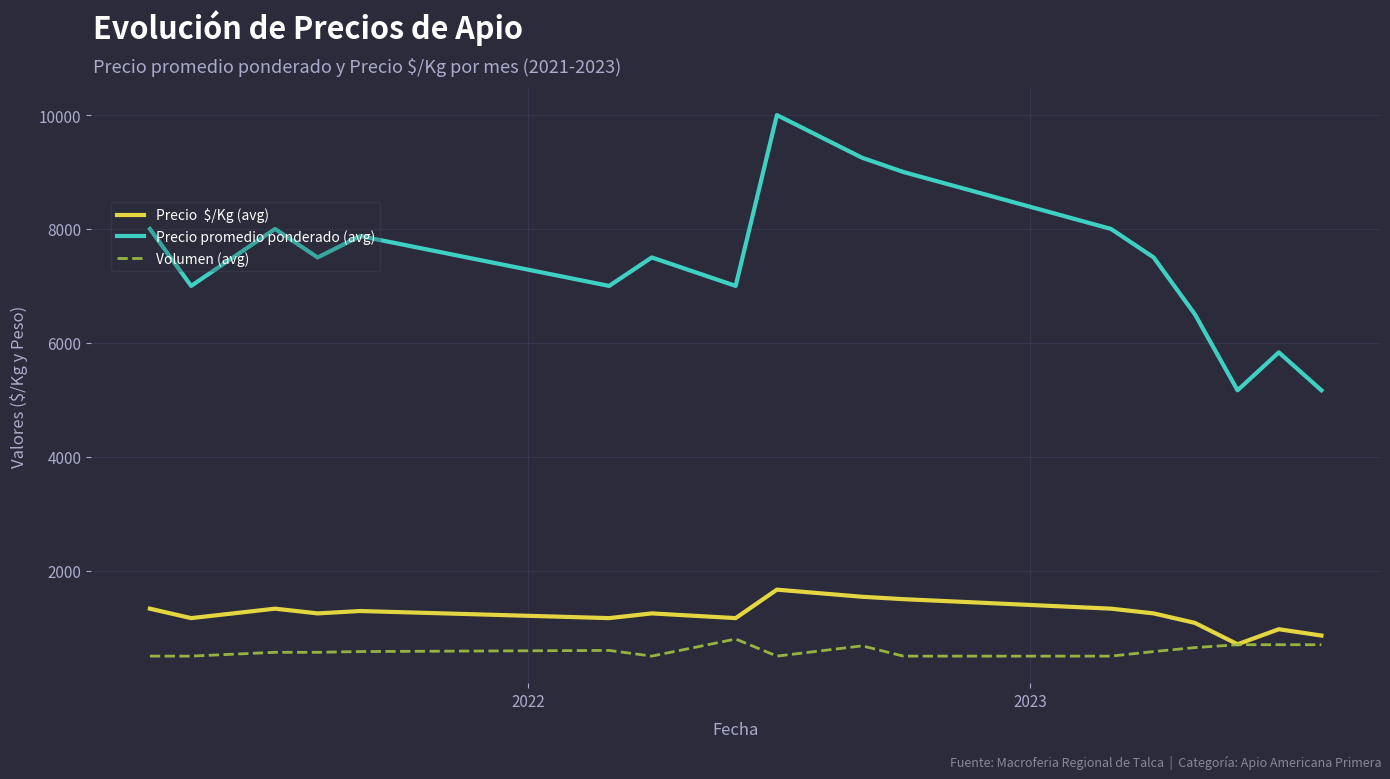

Count the number of categories in the chart.

17